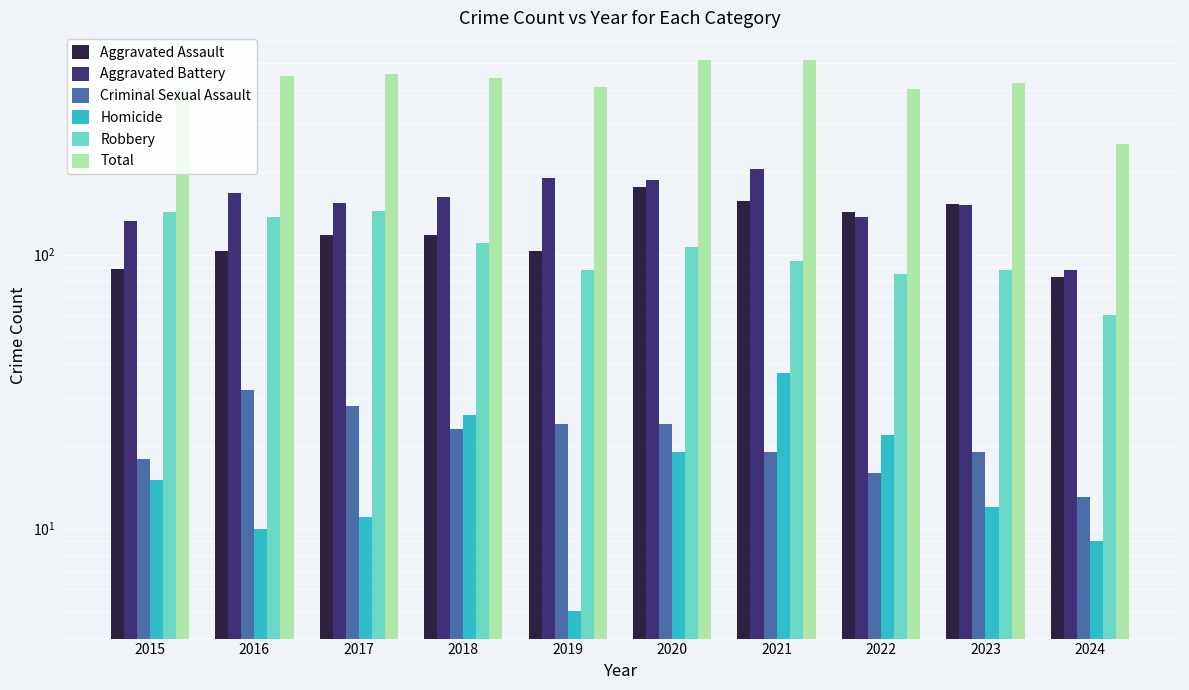

True or false: Criminal Sexual Assault has a value of 12 at 2016.

False